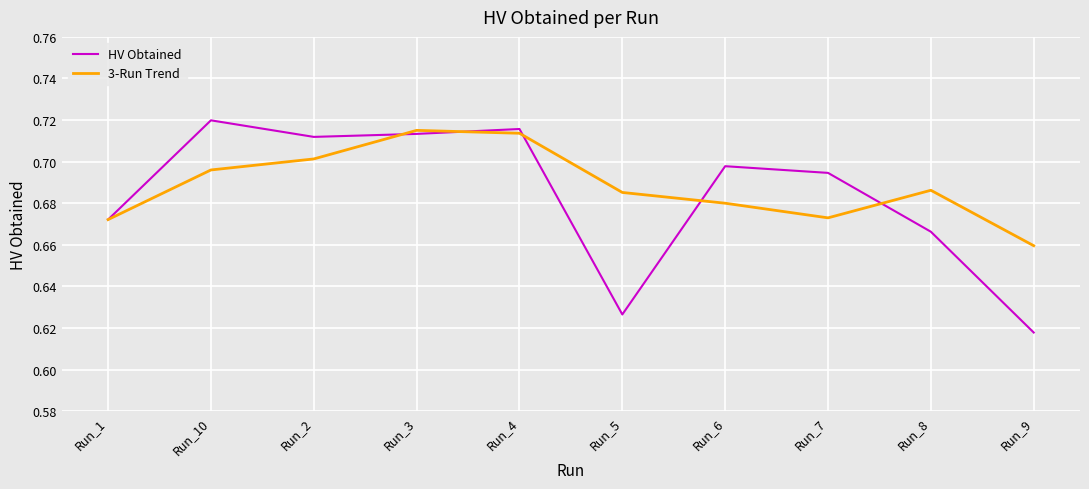

What are all the series names shown in the legend?

HV Obtained, 3-Run Trend